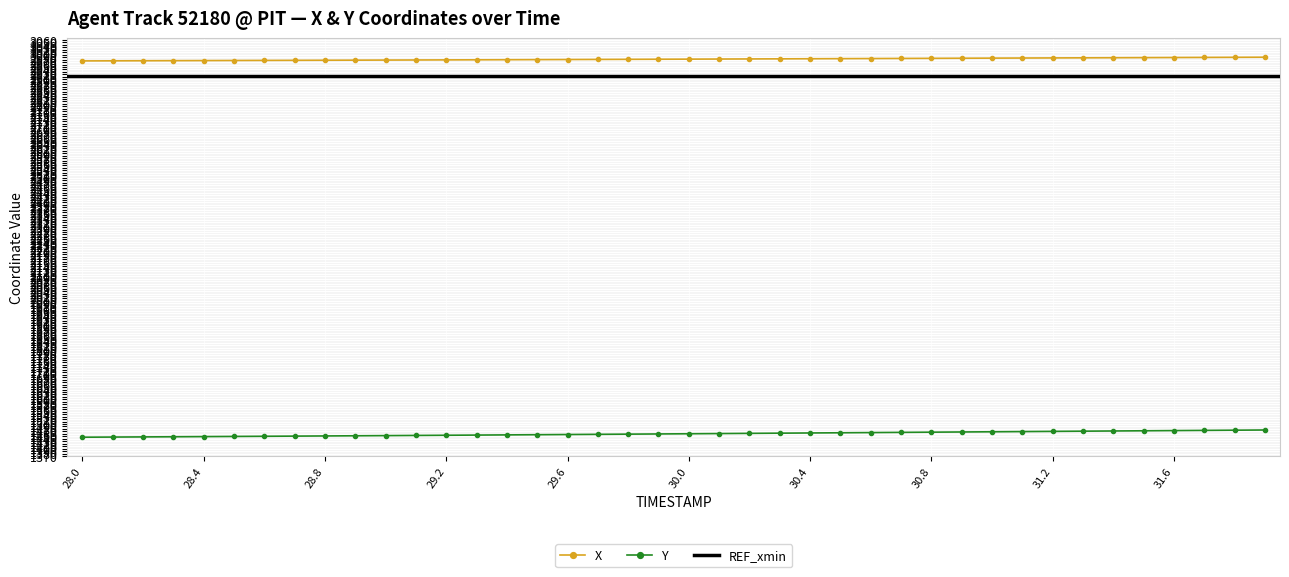

What is the maximum value for X?

2989.8